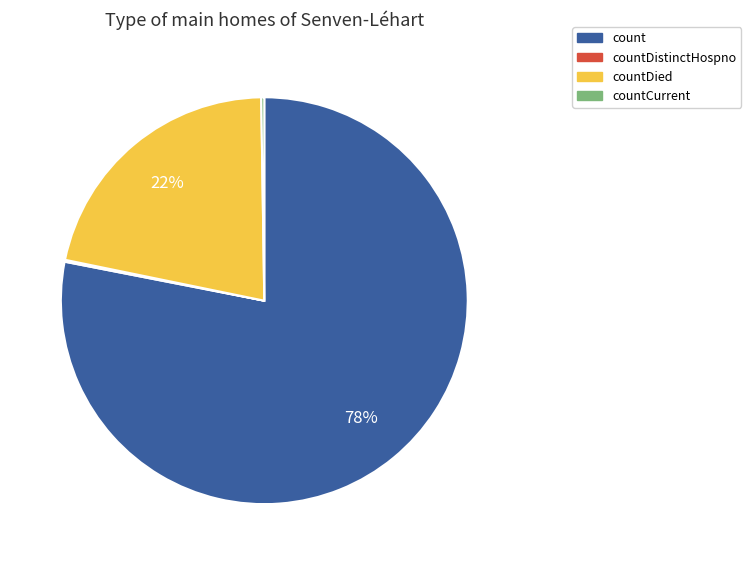

To the nearest percent, what is the difference between the largest and smallest slice percentages?

78%